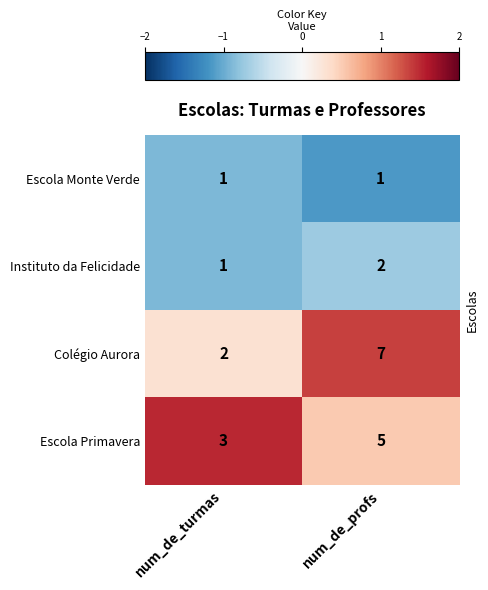

Count the number of categories in the chart.

2